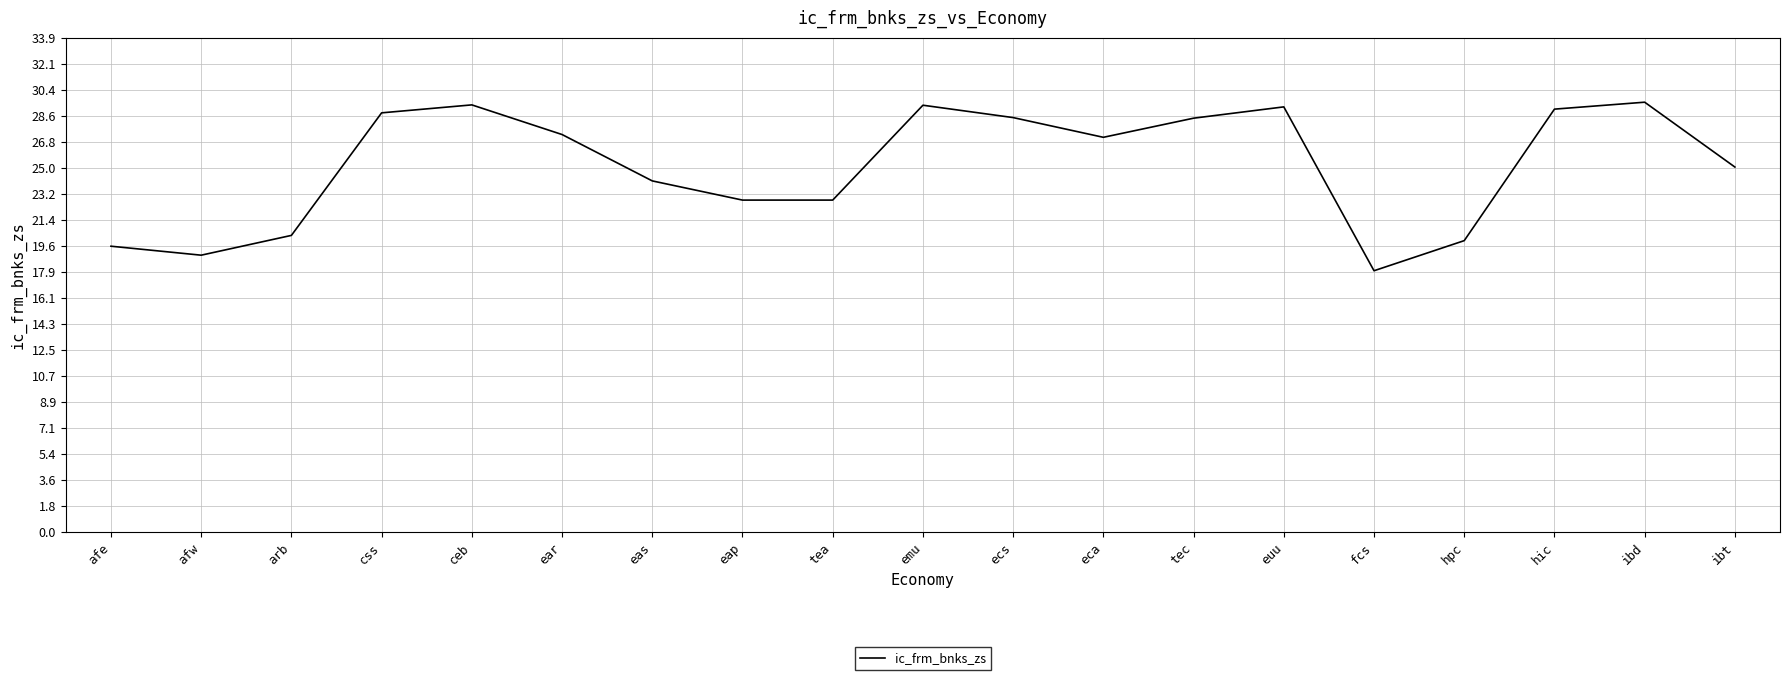

What position from the left is eas?

7